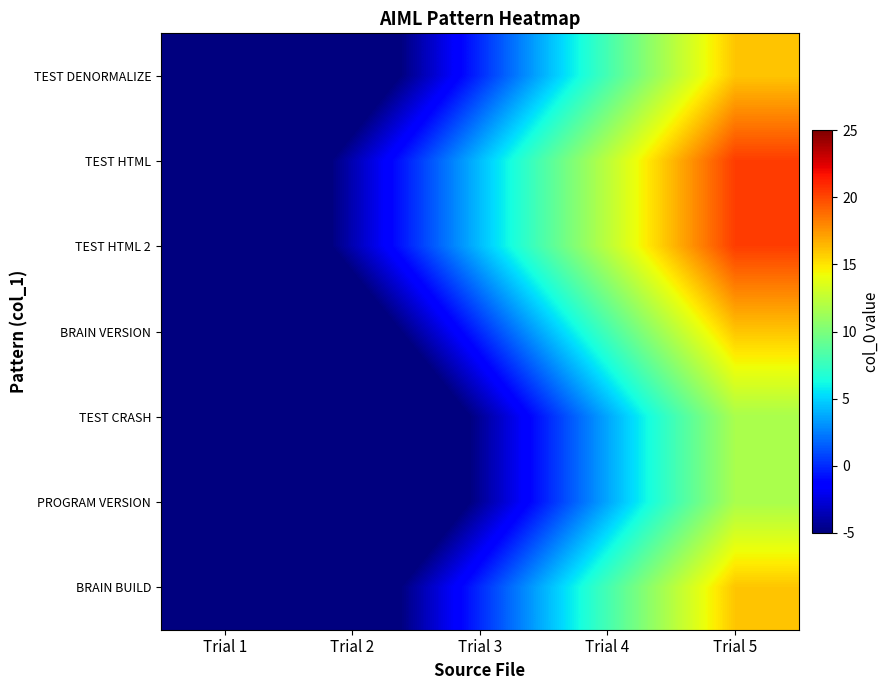

List the series in order of their peak value, highest first.

TEST HTML 2, TEST HTML, TEST DENORMALIZE, BRAIN VERSION, BRAIN BUILD, TEST CRASH, PROGRAM VERSION